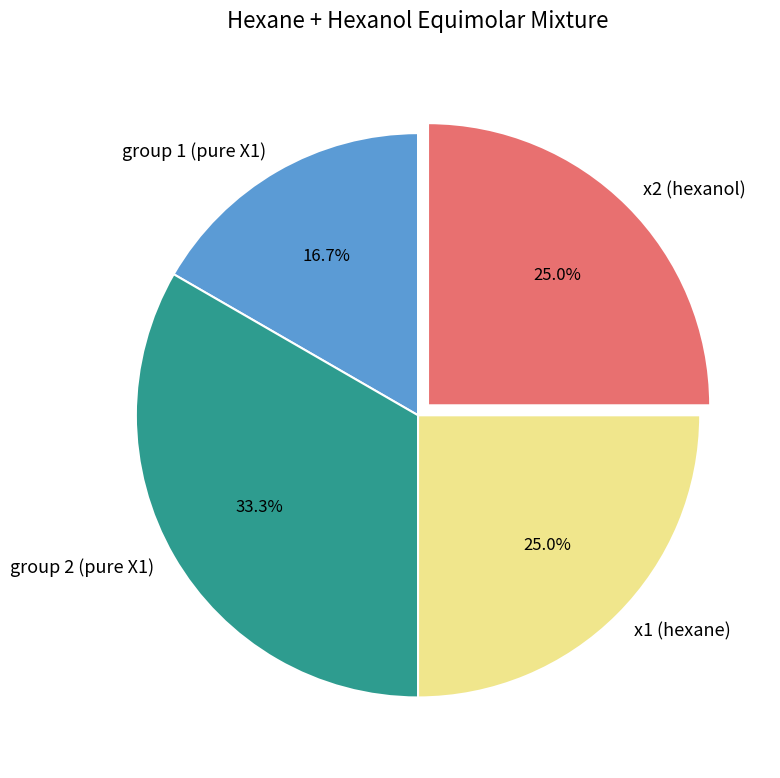

Combined, what portion of the pie is x2 (hexanol) and x1 (hexane)?

50.0%